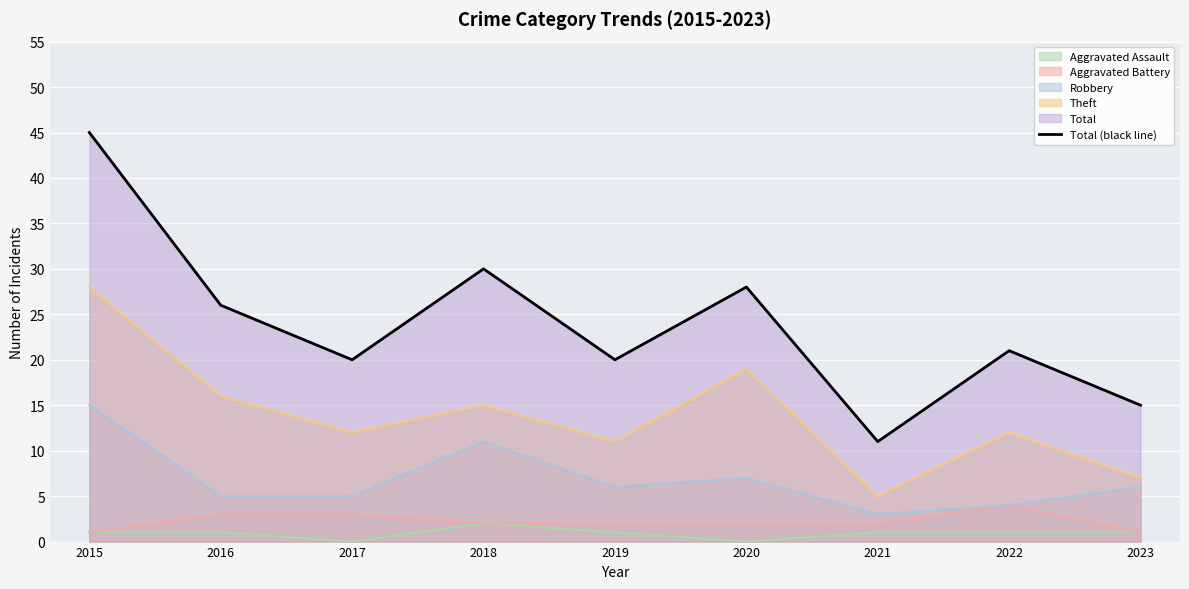

What is the difference between the values at 2020 and 2018?

2